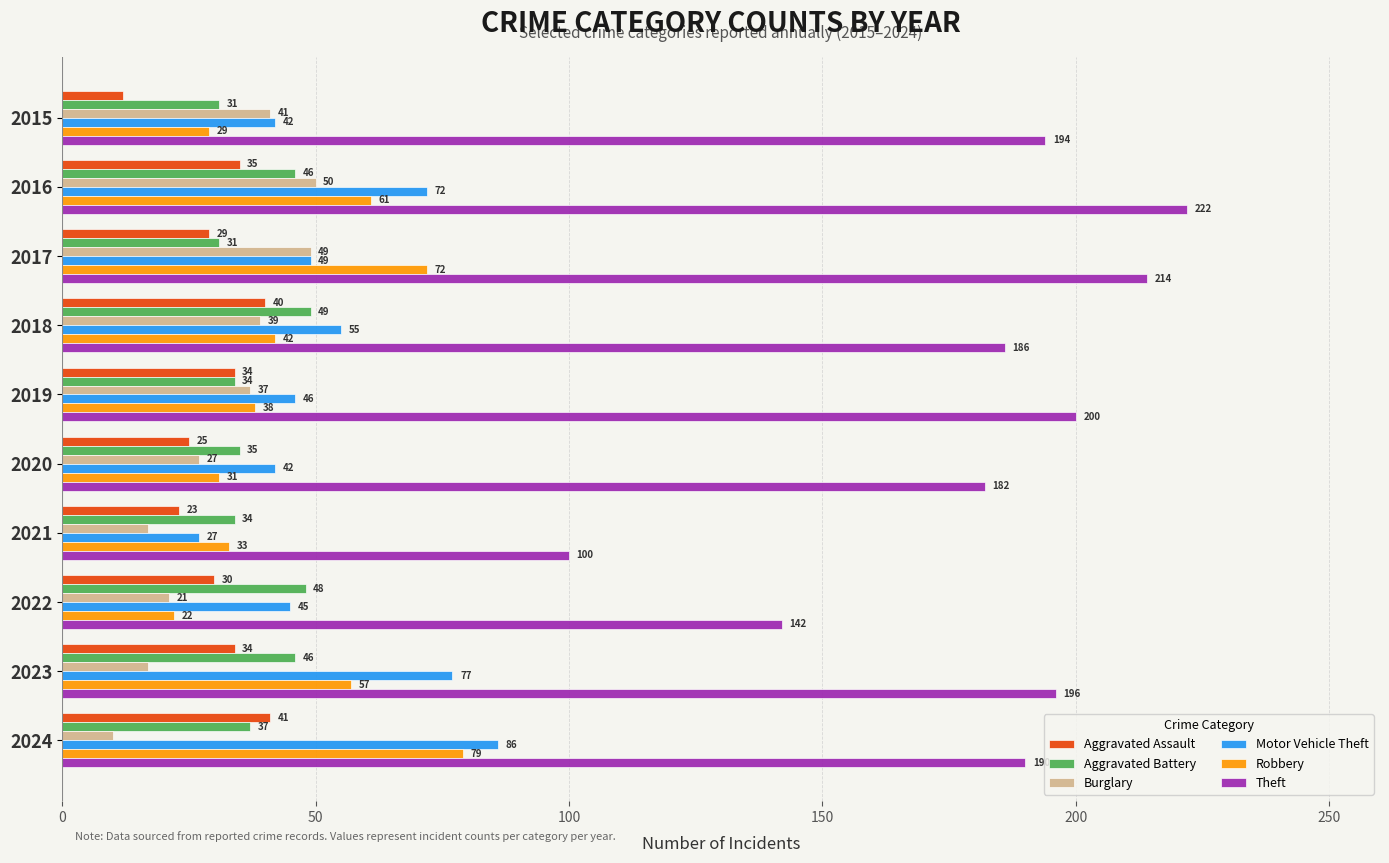

Which series has the largest range (max minus min)?

Theft